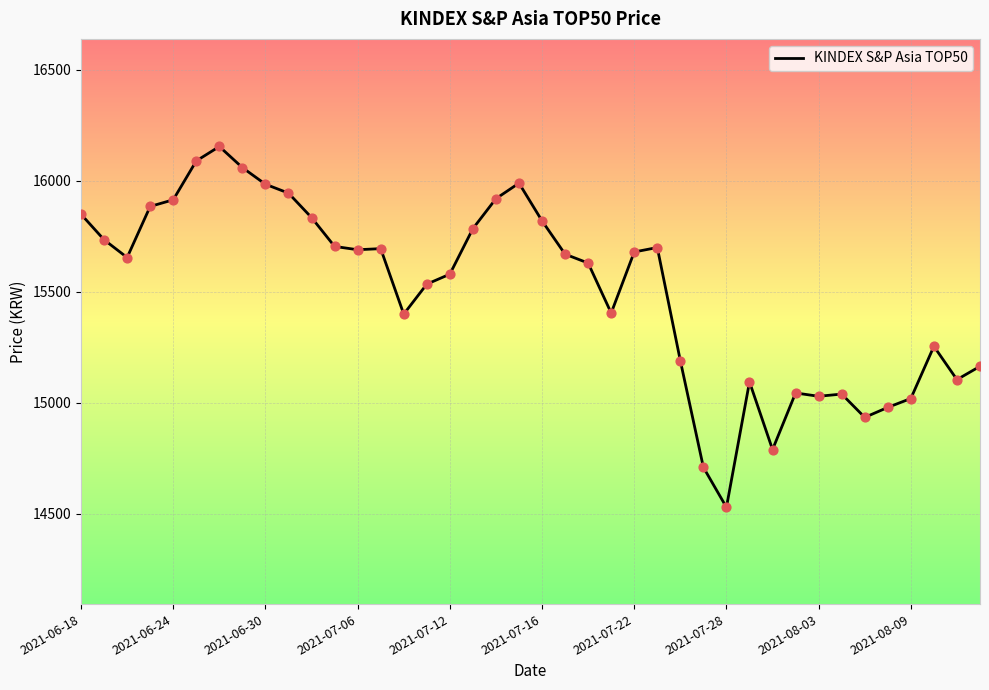

What is the greatest value displayed?

16155